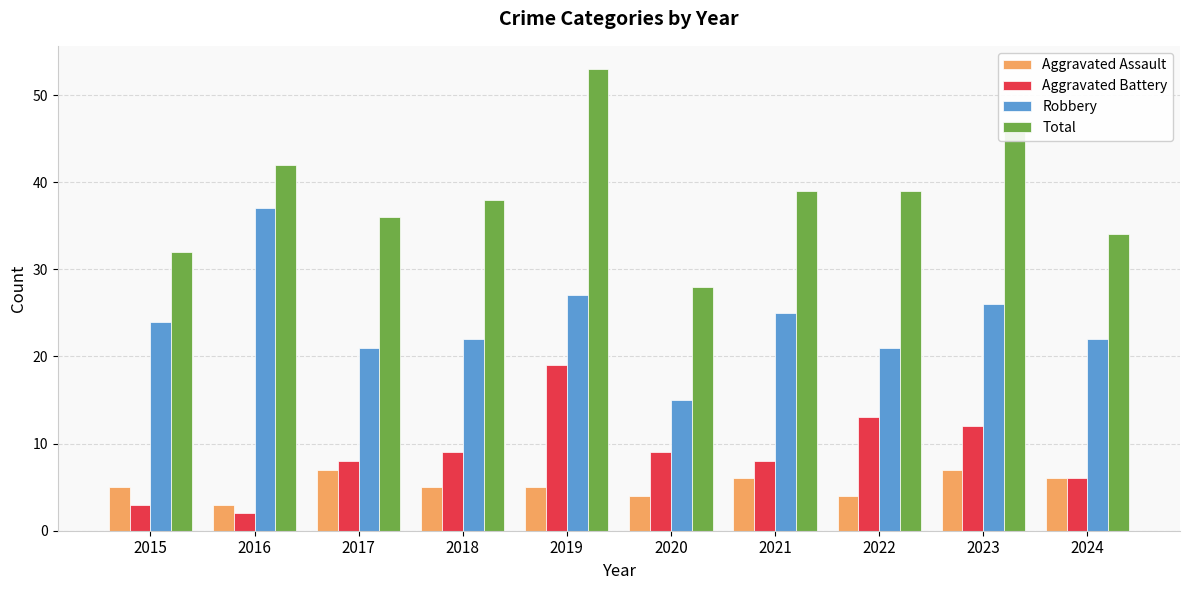

What are all the series names shown in the legend?

Aggravated Assault, Aggravated Battery, Robbery, Total